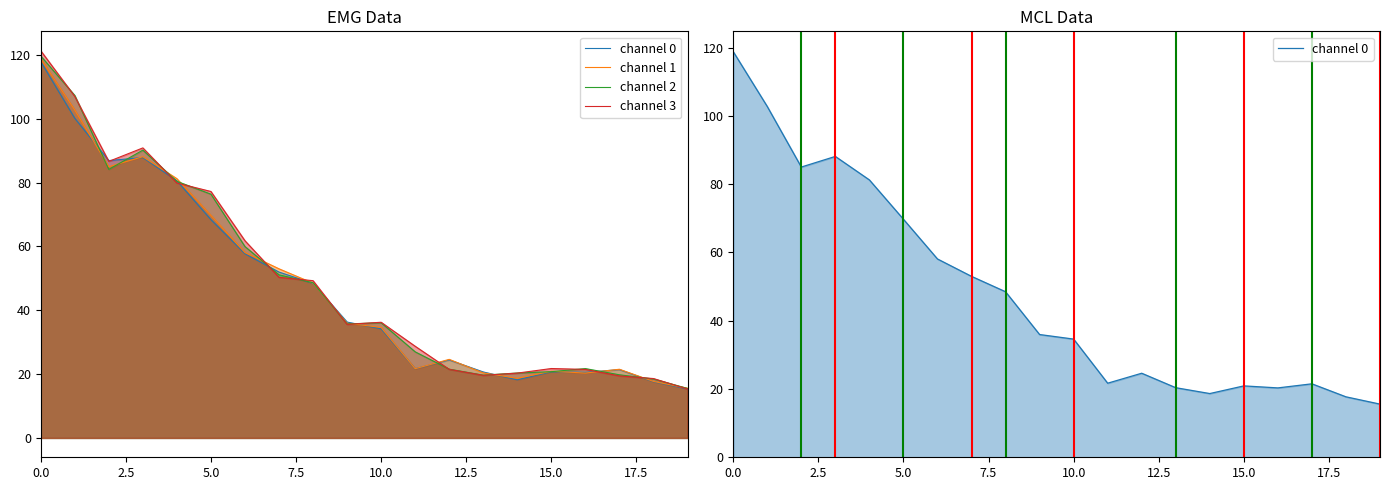

The channel 0 series shows 5.3 at 17. True or false?

False